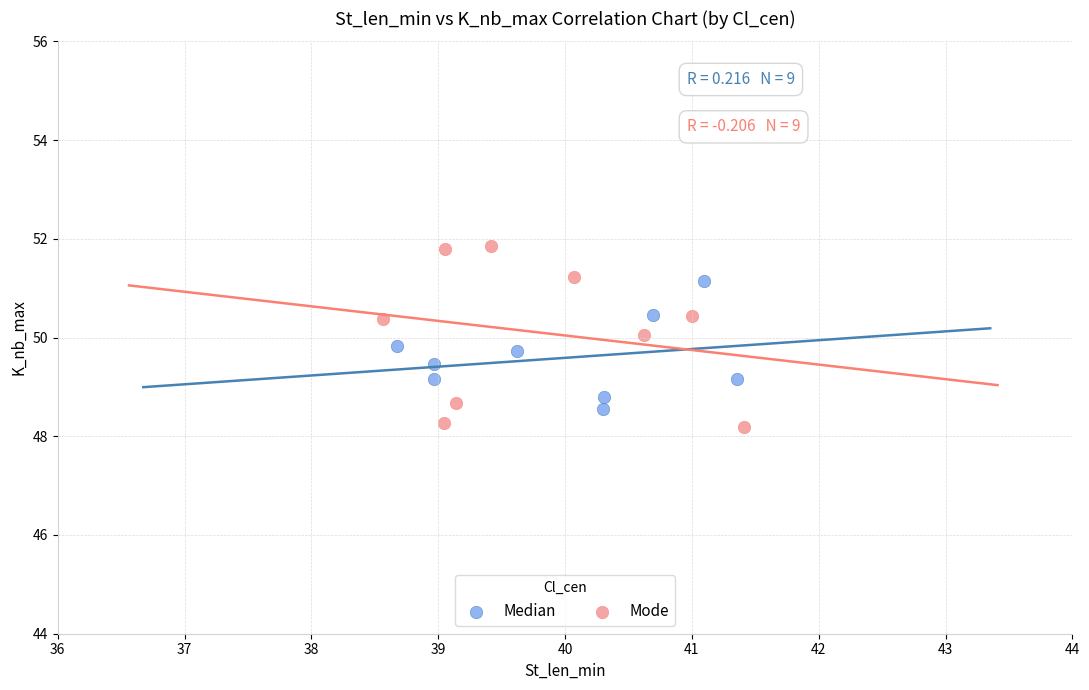

Which series has the largest Y range (max minus min)?

Mode